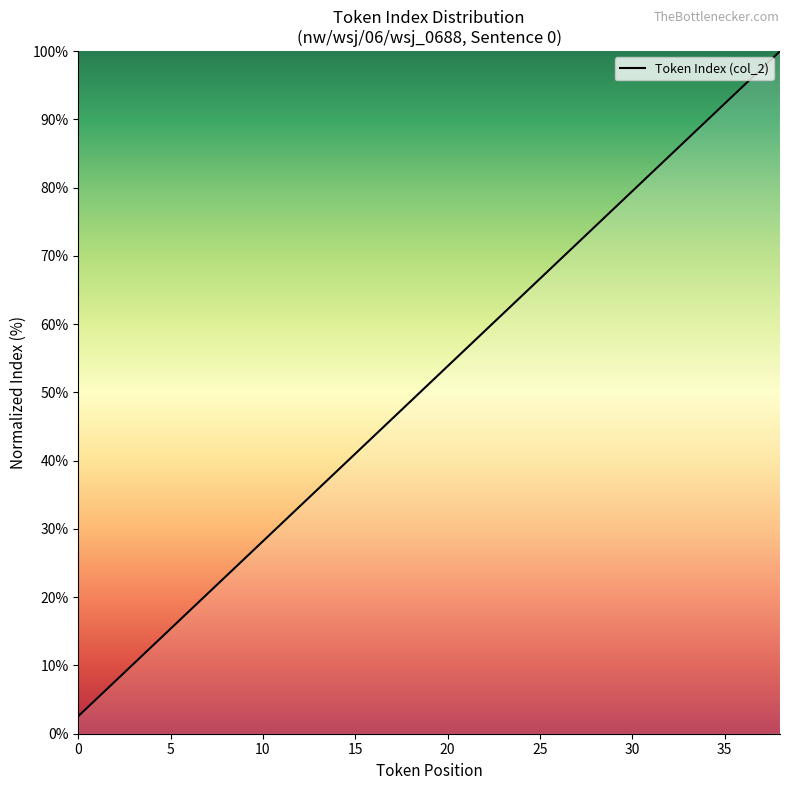

True or false: there are more than 1 points higher than both neighbors.

False